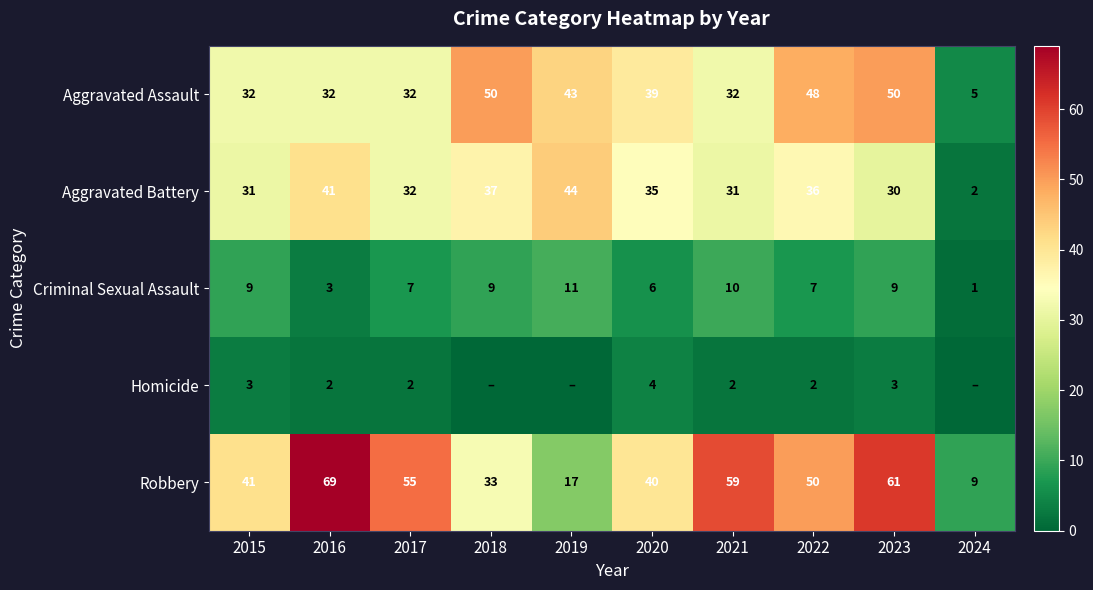

At how many categories does at least one series exceed 52?

4